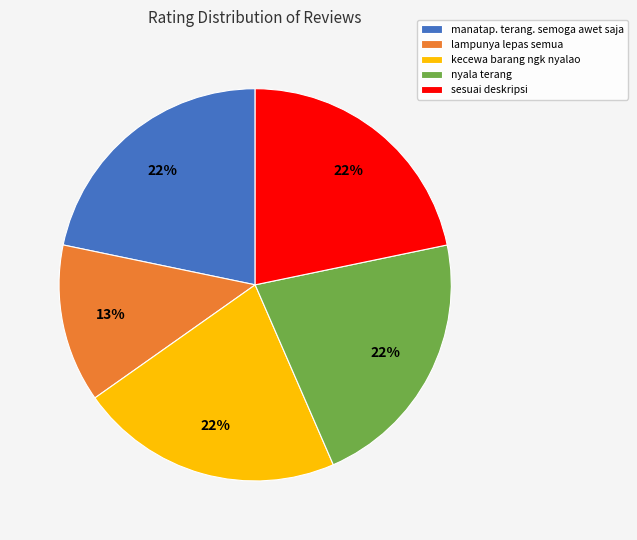

To the nearest percent, what portion does manatap. terang. semoga awet saja represent?

22%